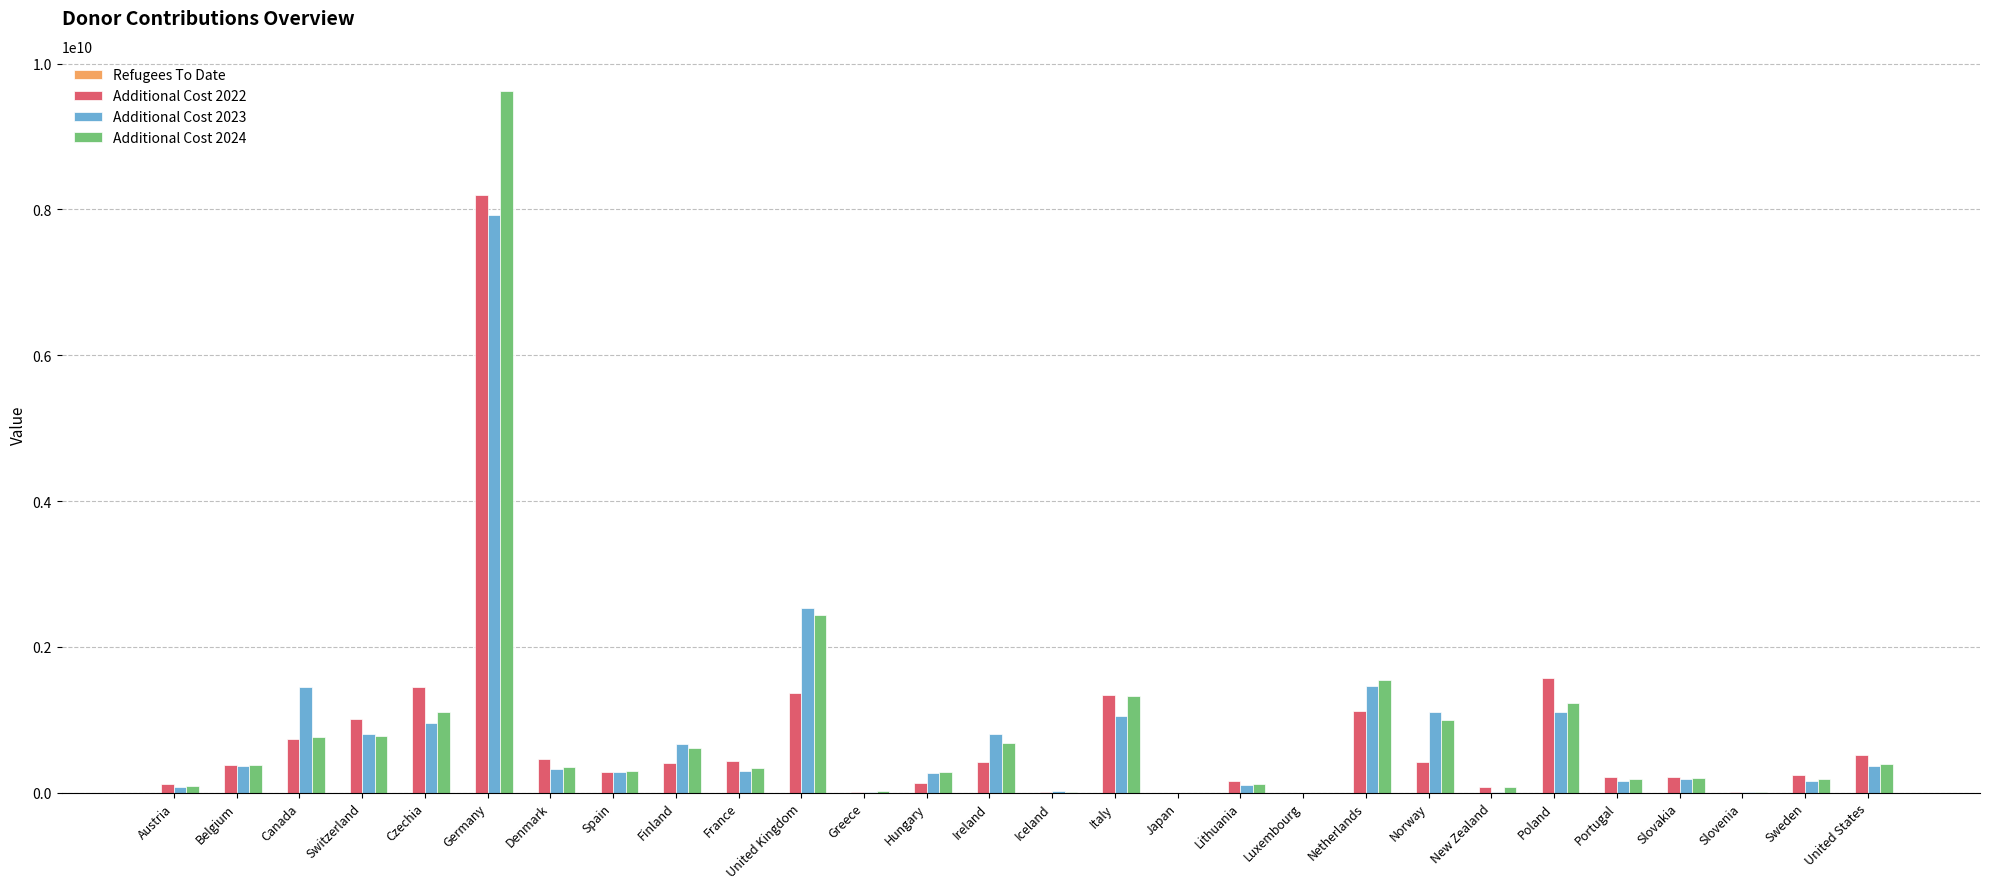

At which category is the sum across all series the highest?

Germany